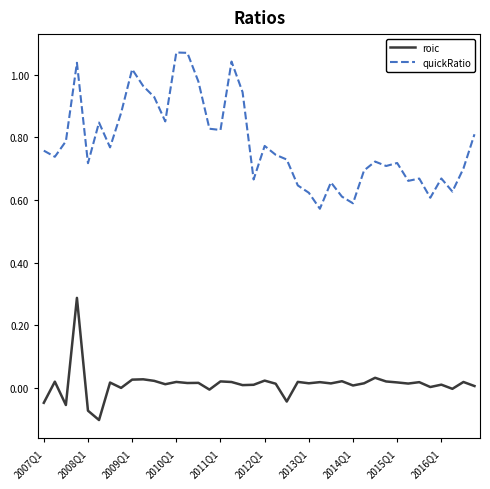

True or false: quickRatio and roic cross at least once.

False